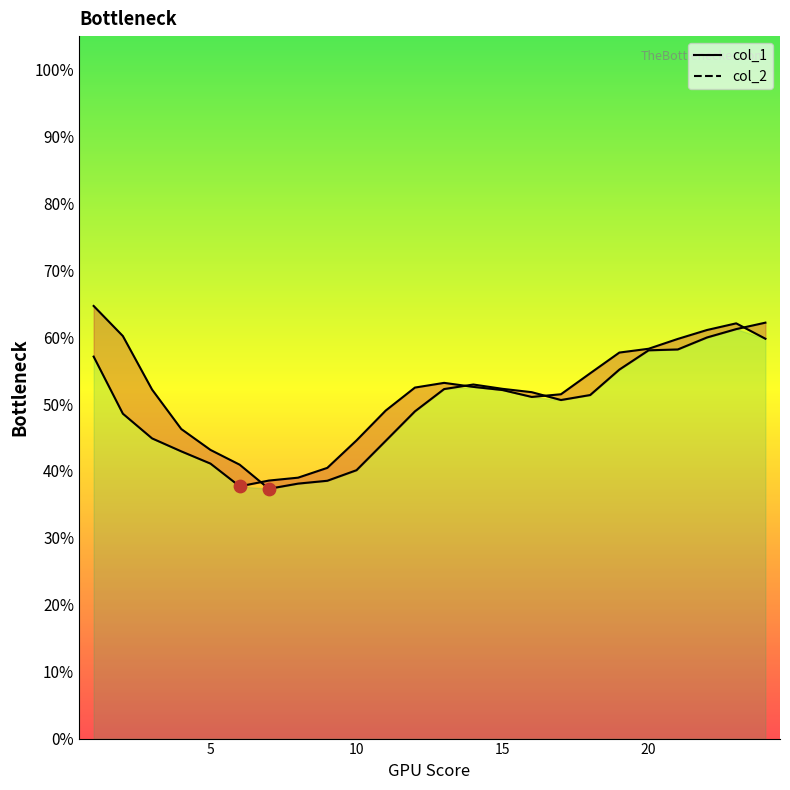

At how many categories does at least one series exceed 0?

24